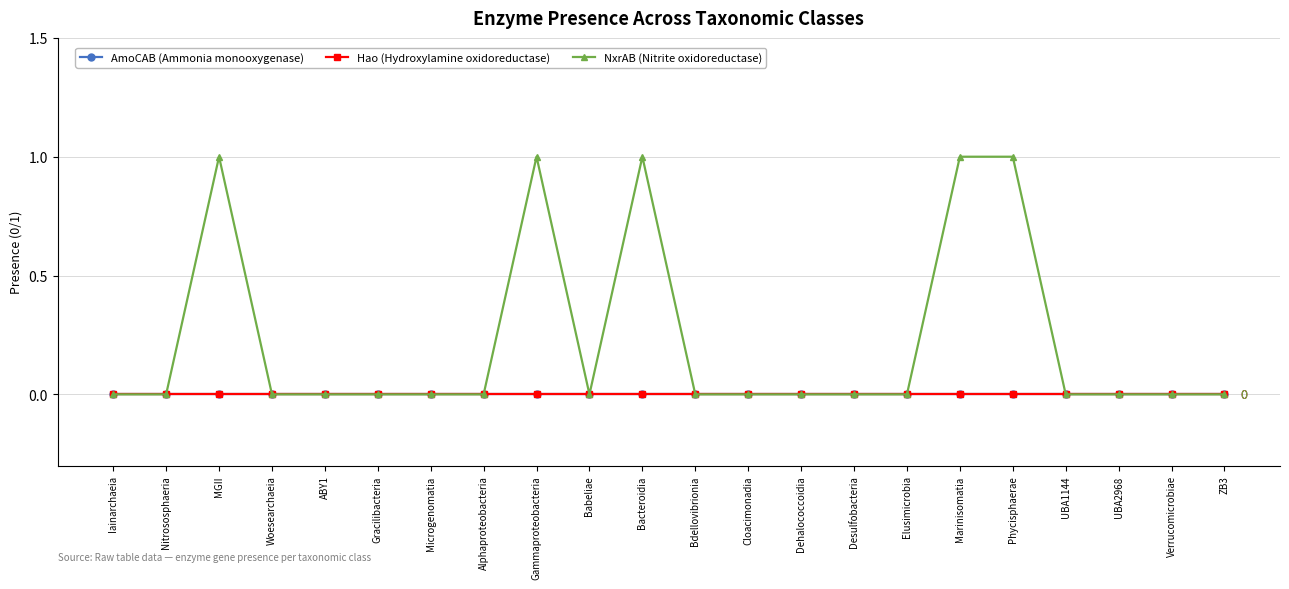

At Dehalococcoidia, list the series in order from smallest to largest.

AmoCAB (Ammonia monooxygenase), Hao (Hydroxylamine oxidoreductase), NxrAB (Nitrite oxidoreductase)